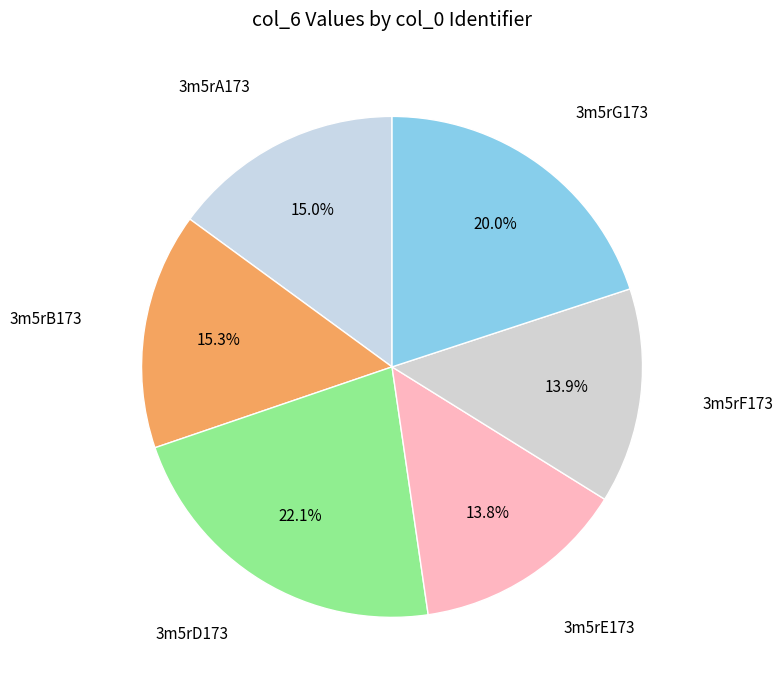

Approximately how many times larger is the value at 3m5rE173 compared to 3m5rG173?

0.7